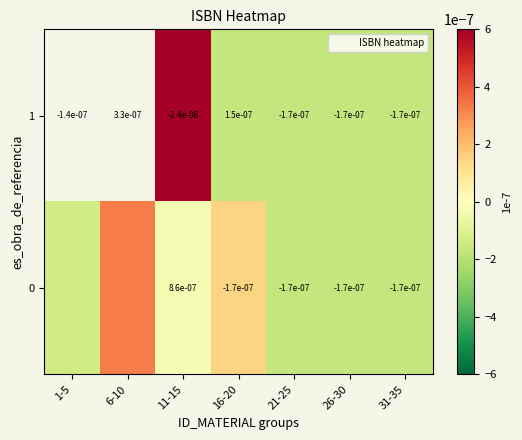

The value of 1 at 21-25 is -0.0. True or false?

True